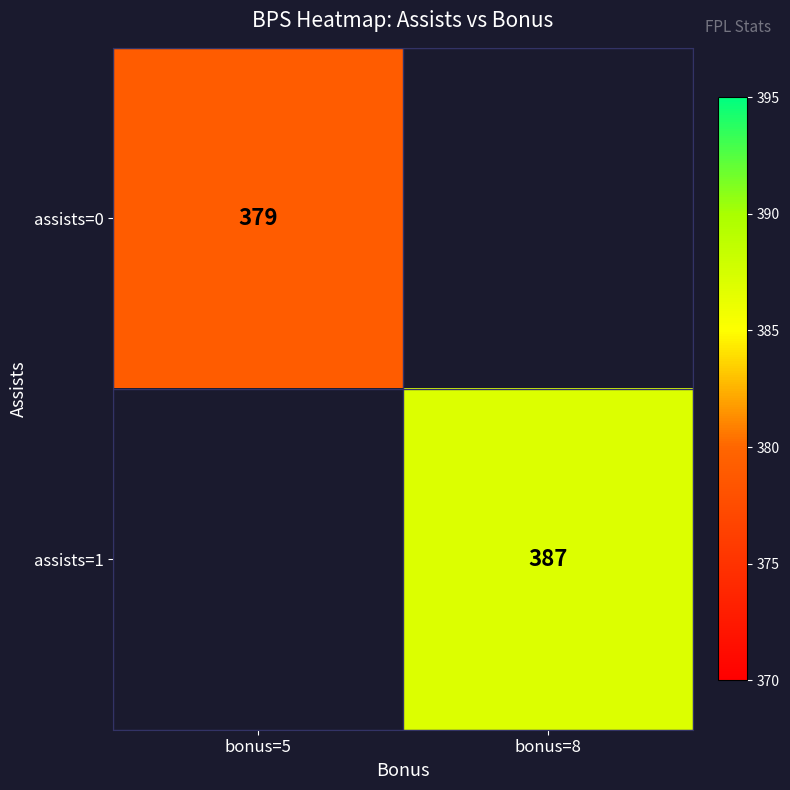

What is the greatest value displayed?

387.0